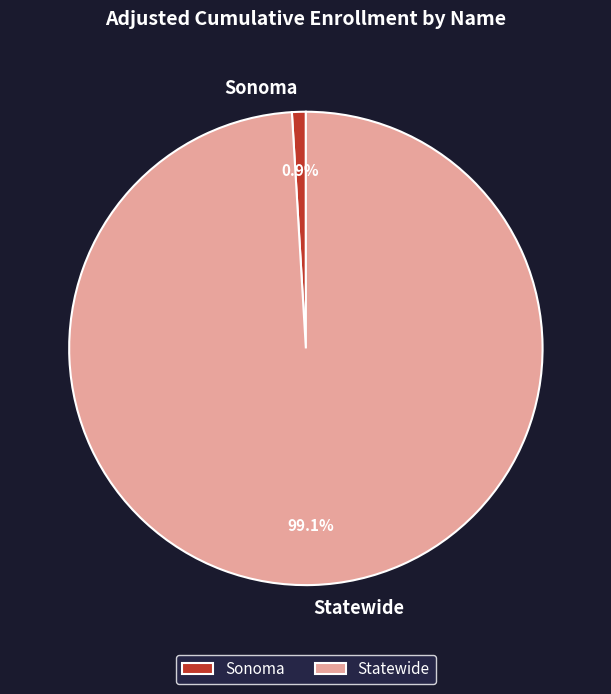

Count the number of slices in the pie.

2